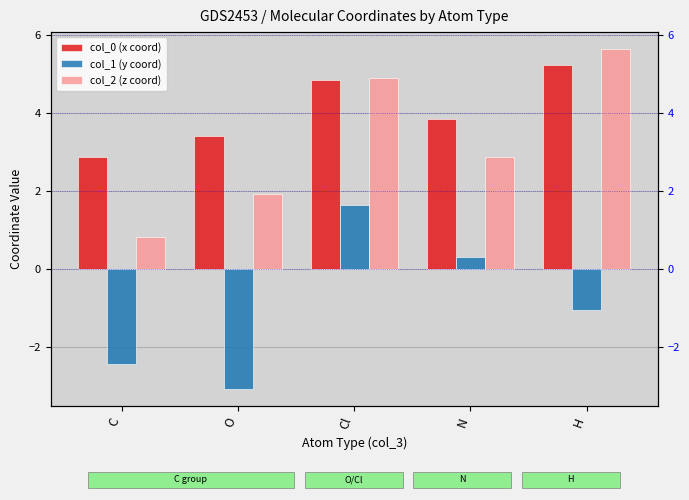

What is the sum of all col_0 (x coord) values?

20.3